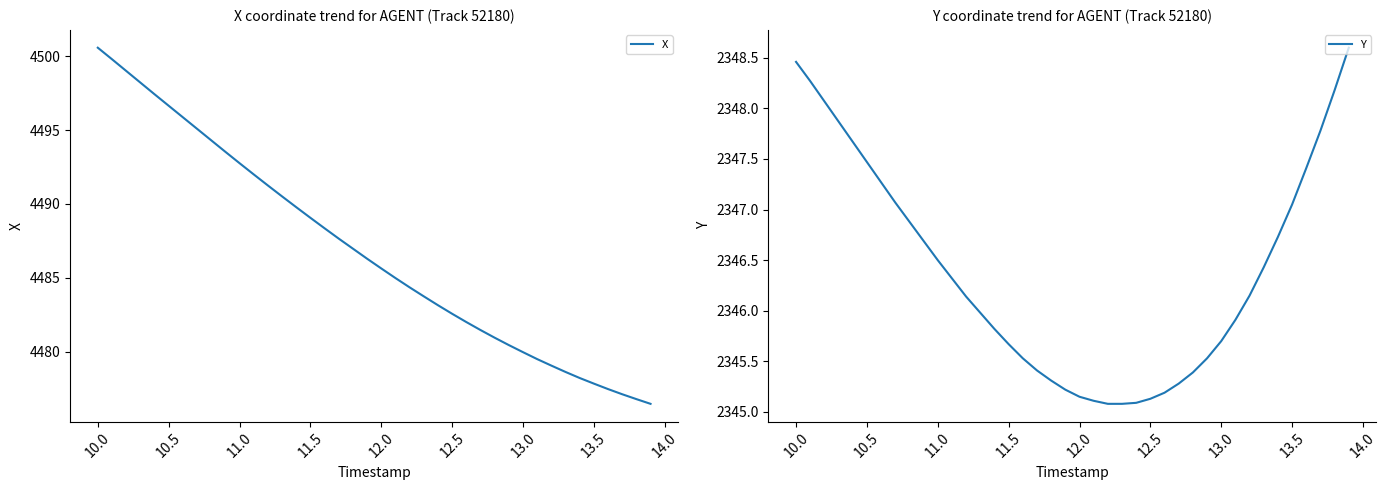

True or false: Y and X intersect in this chart.

False